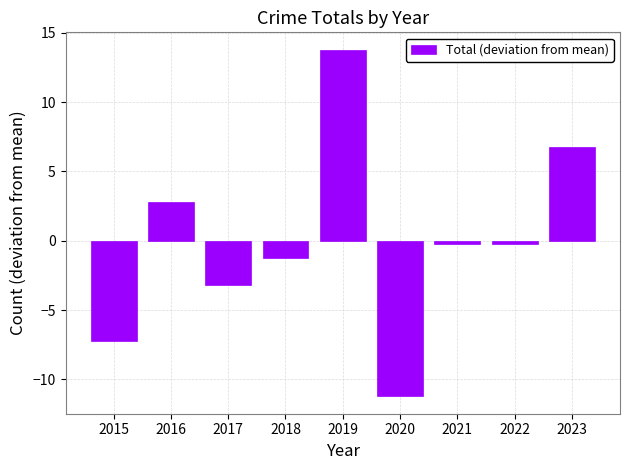

What is the value of the 3rd bar from the left?

-3.2